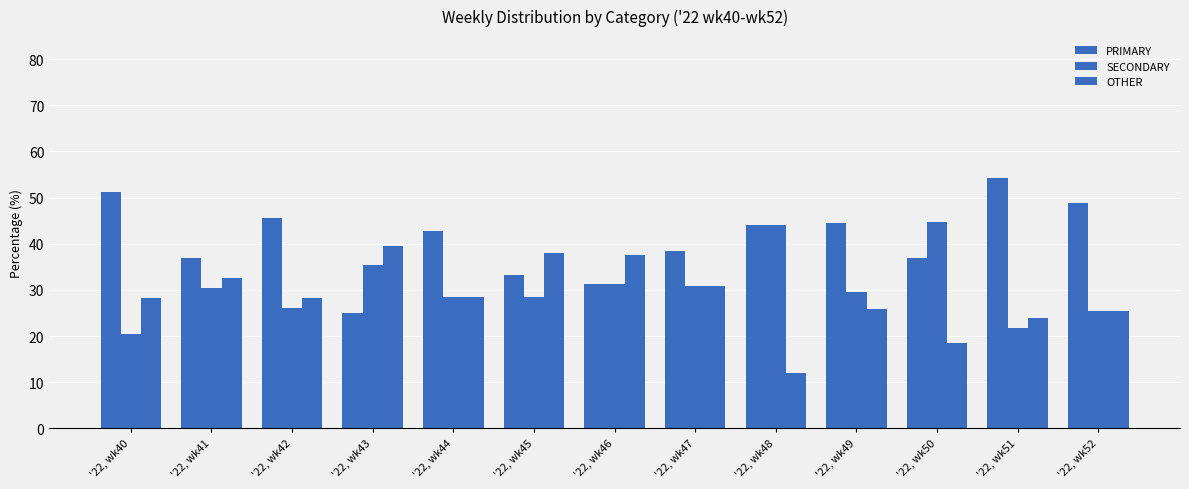

What is the difference between the maximum and second lowest values in the OTHER series?

21.2